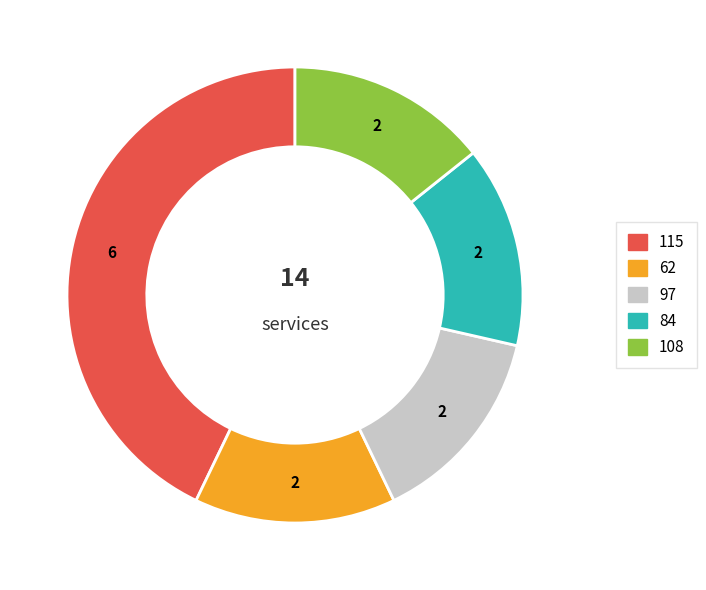

Is there a majority slice in this chart?

No